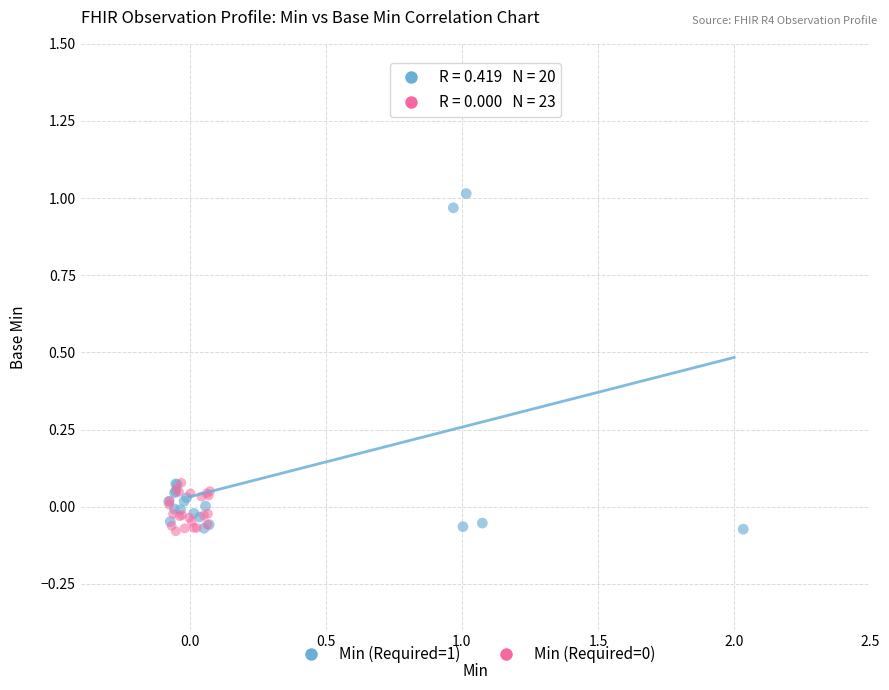

Which series has the largest Y range (max minus min)?

Min (Required=1)